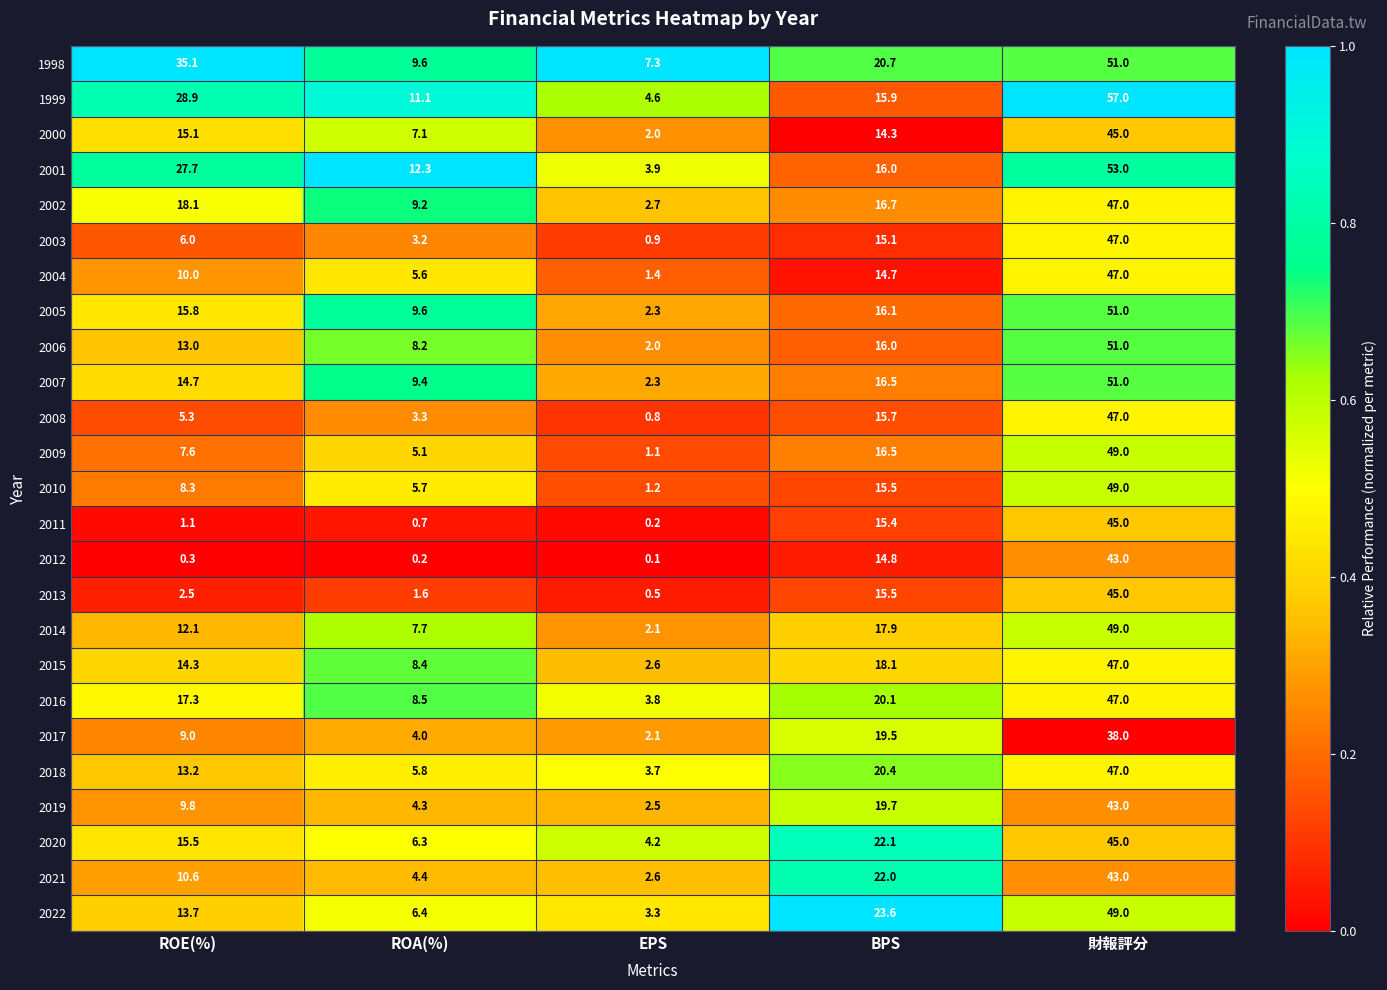

What is the total value across all series at 財報評分?

1186.0